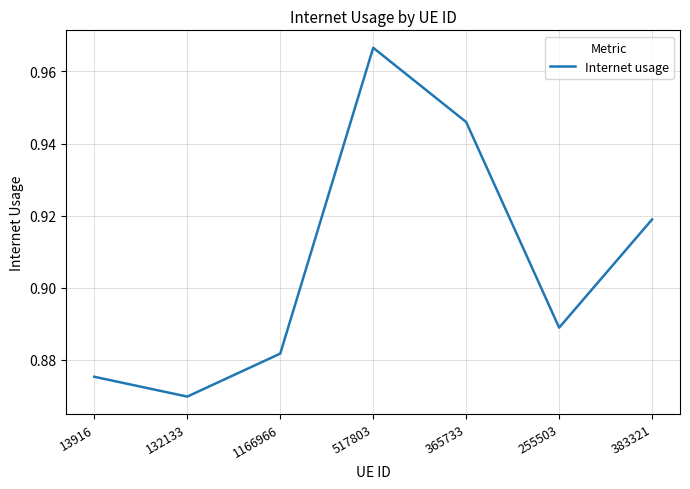

Which category has the lowest value across all series?

132133